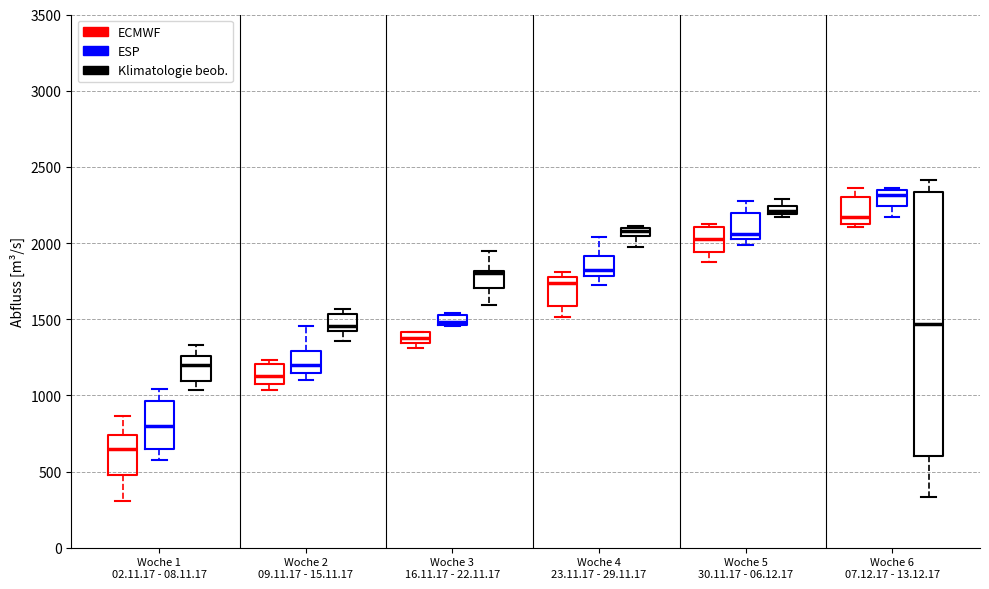

Where does the lower whisker of the box for Woche 4 23.11.17 - 29.11.17 (ESP) end on the y-axis? The values are not printed on the chart, so give them approximately, as read against the axis.

1750